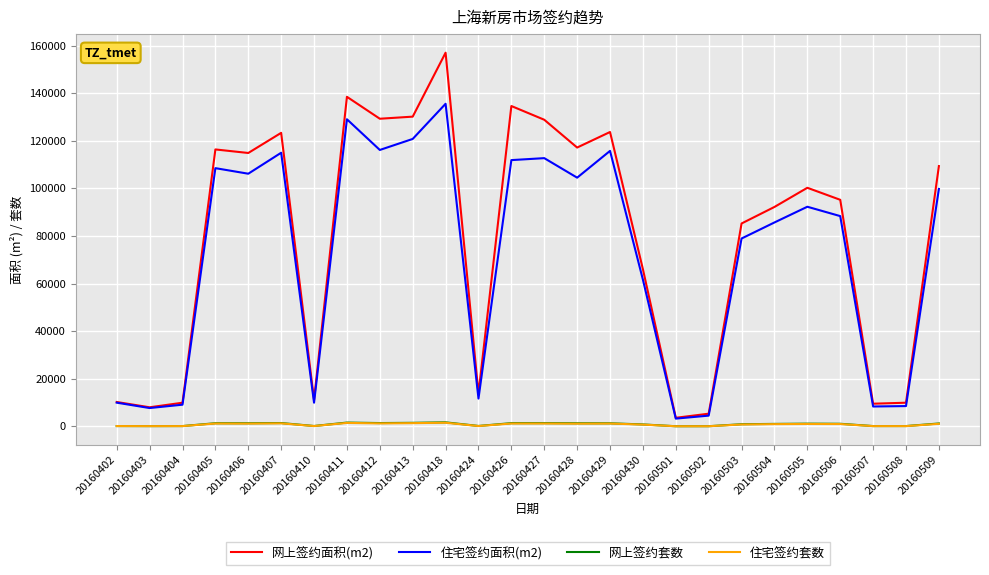

How many distinct data groups are displayed?

4